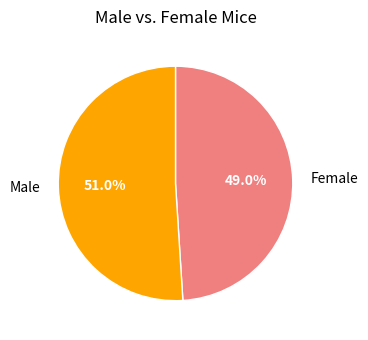

How many slices are in this pie chart?

2